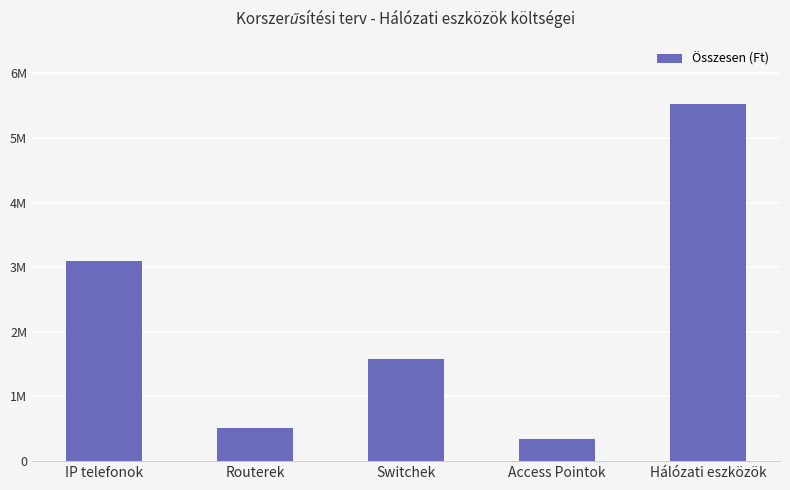

Reading left to right, list all the values displayed in this chart.

IP telefonok=3092300	Routerek=513030	Switchek=1575540	Access Pointok=341530	Hálózati eszközök=5522400